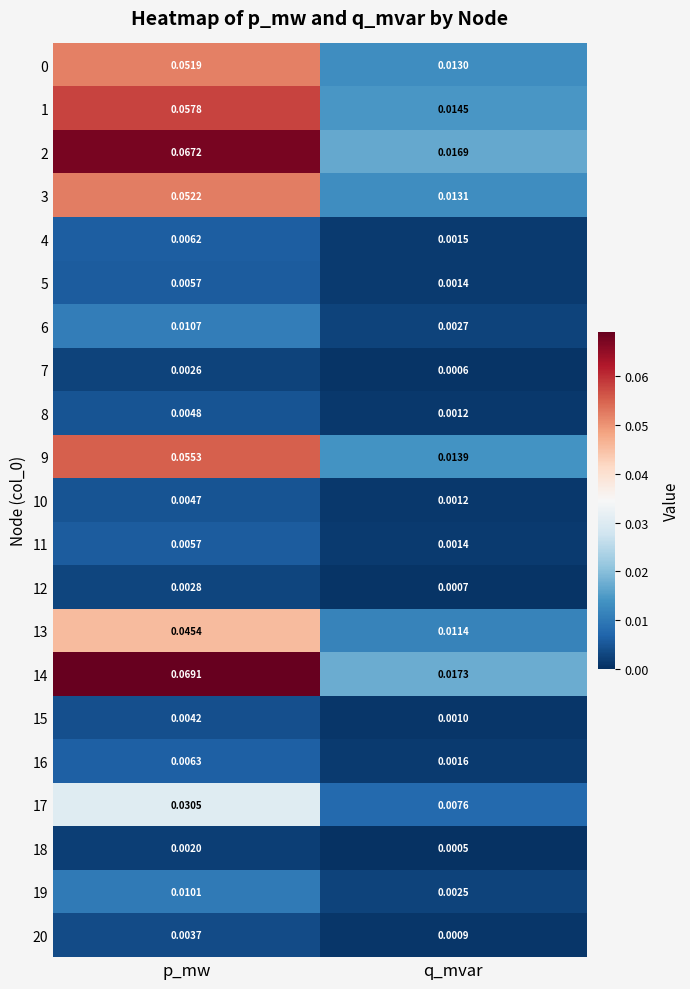

Is the value of 9 at p_mw greater than the value of 6 at q_mvar?

Yes